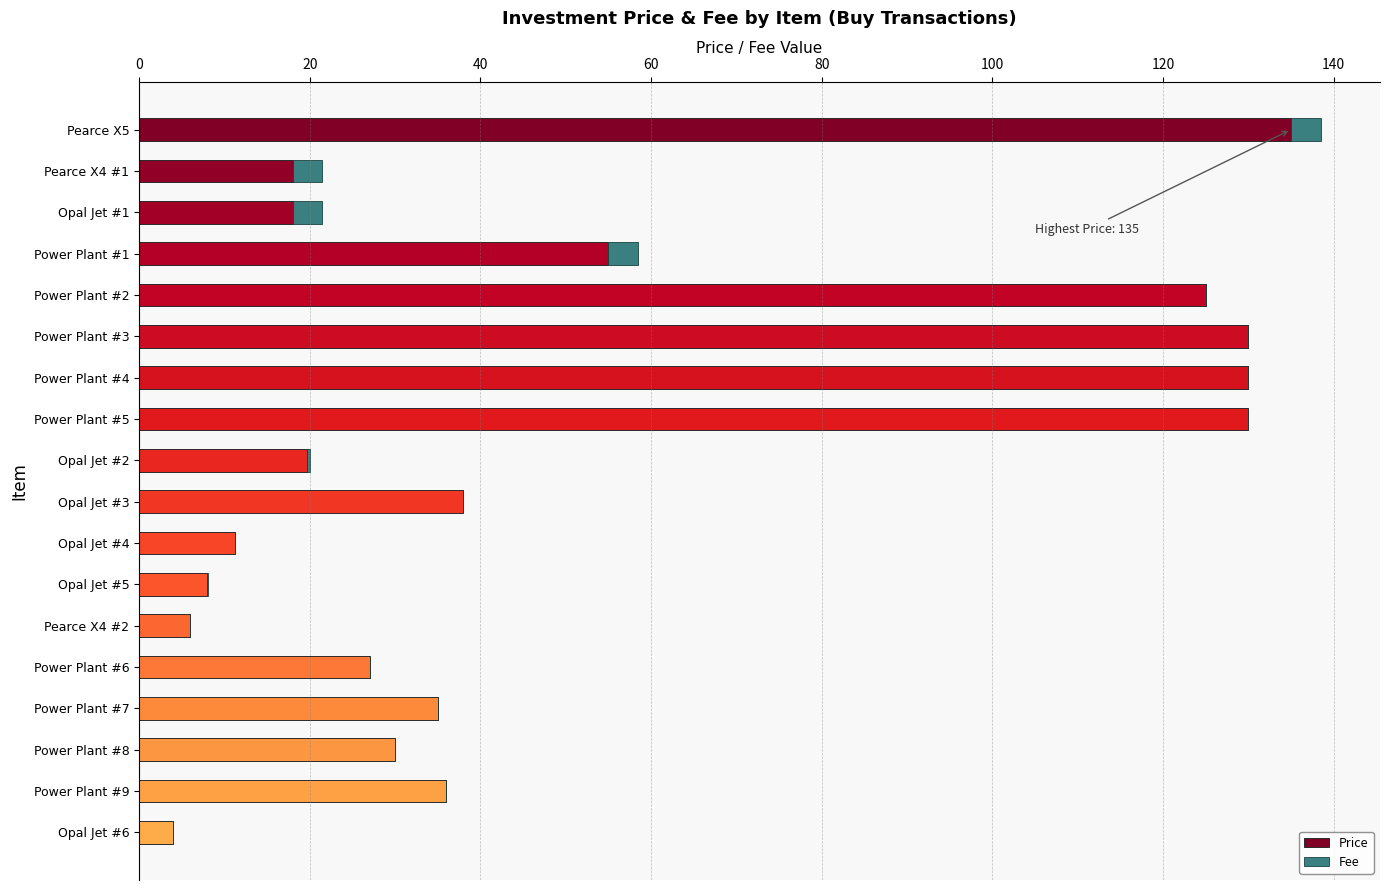

What is the sum of all Price values?

956.1